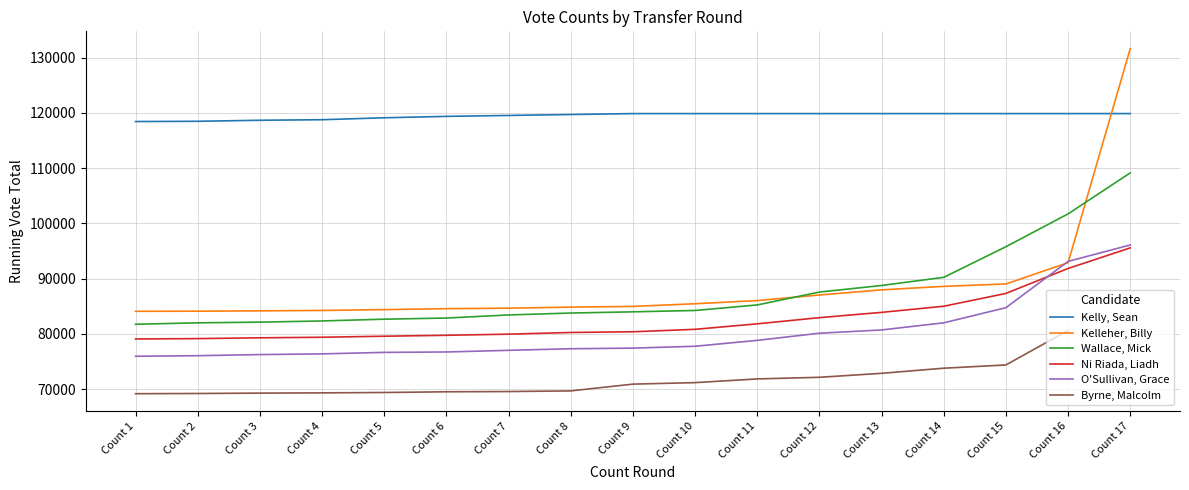

What is the minimum value for Kelleher, Billy?

84083